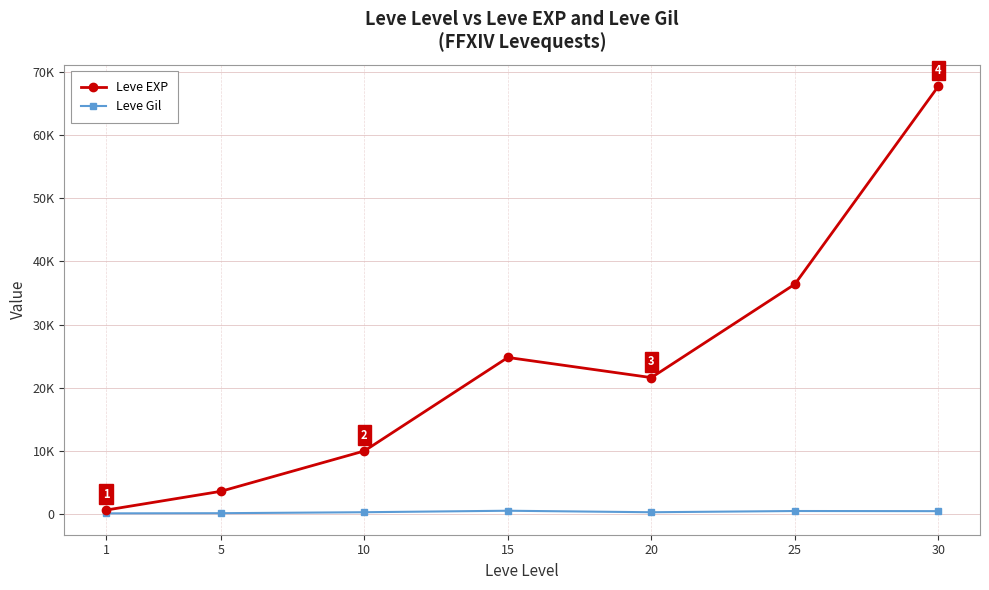

Is it true that Leve Gil equals 290 at 20?

True